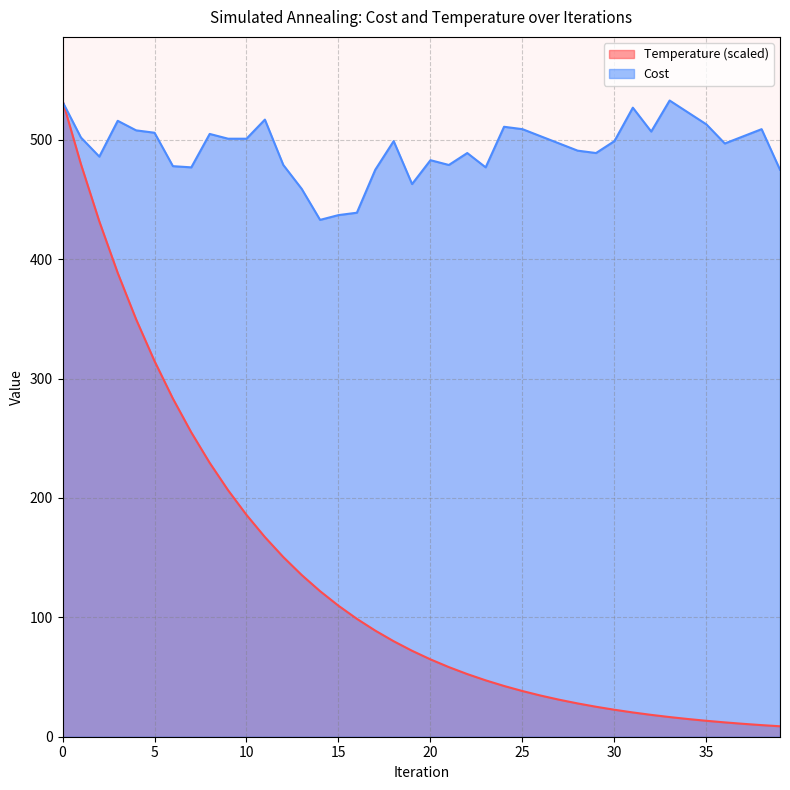

How many intersections are there between Temperature and Cost?

1